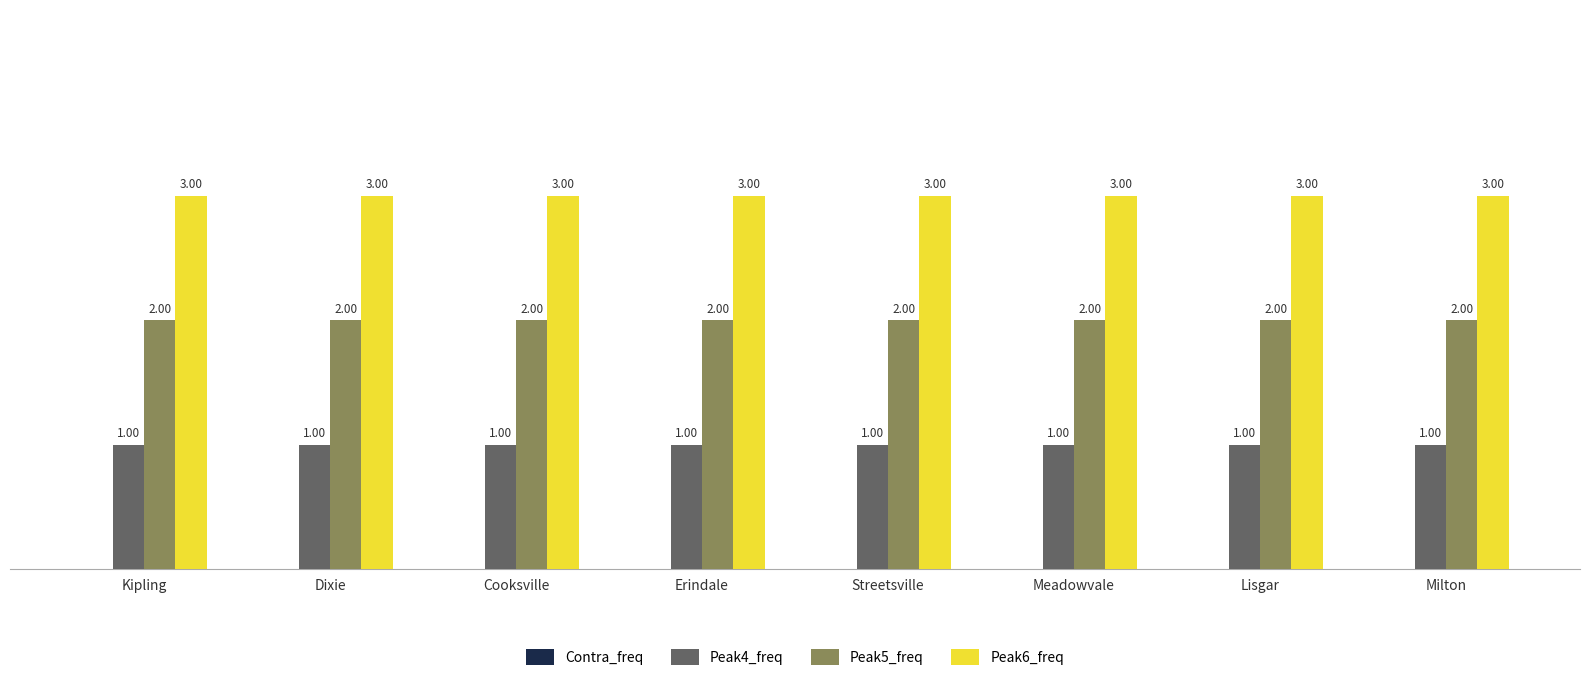

What is the sum of the Peak6_freq values at Meadowvale and Milton?

6